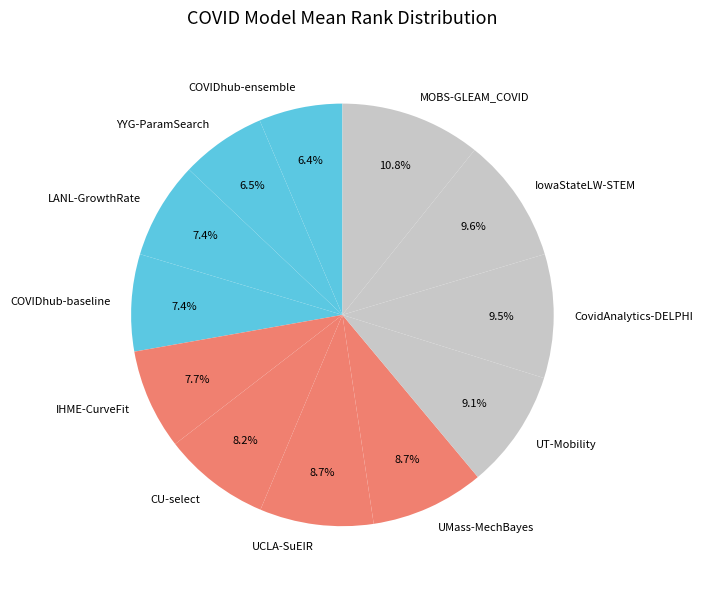

Between UMass-MechBayes and MOBS-GLEAM_COVID, which is larger?

MOBS-GLEAM_COVID